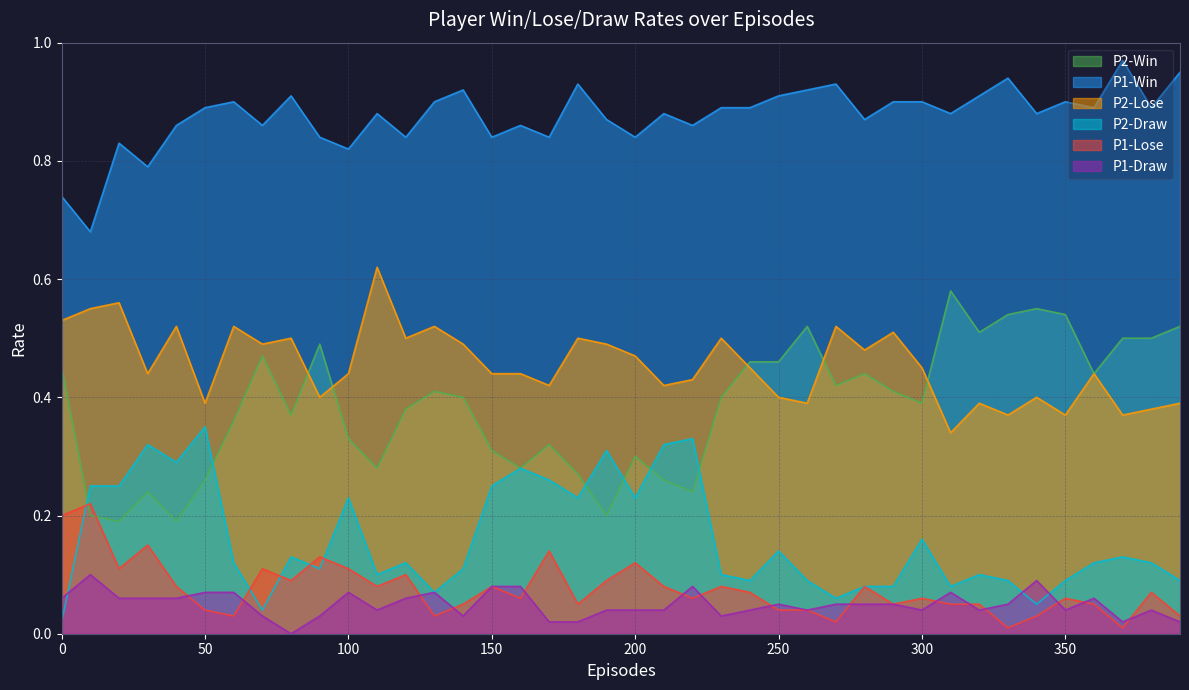

True or false: P2-Win has more than 1 points higher than both neighbors.

True